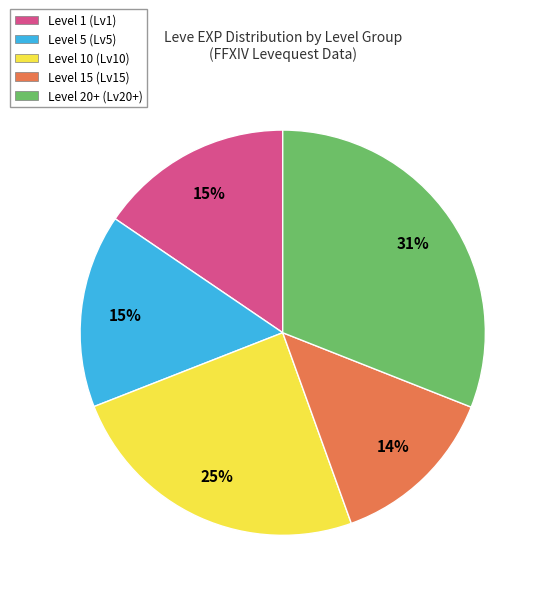

Between Level 20+ (Lv20+) and Level 1 (Lv1), which is larger?

Level 20+ (Lv20+)